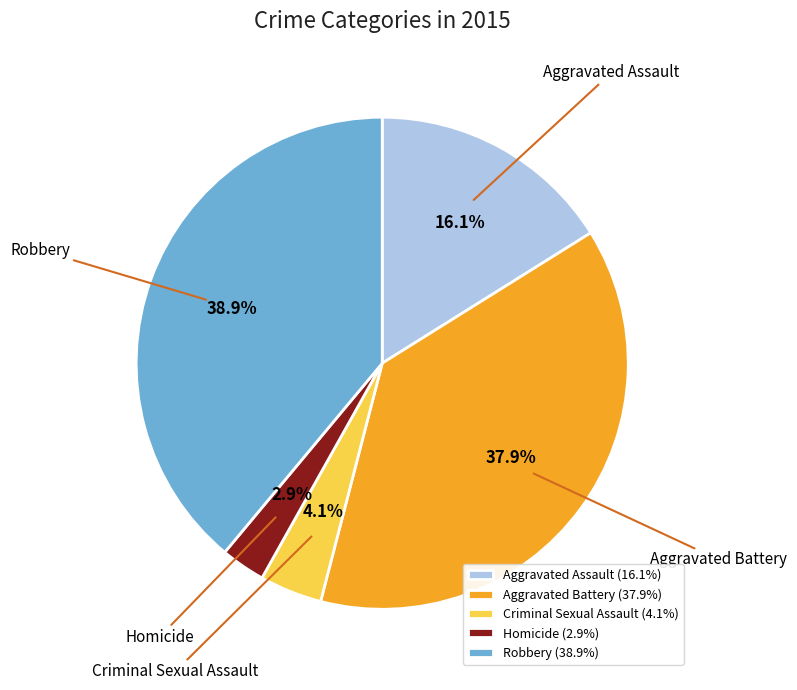

What percentage is the Aggravated Battery slice, to the nearest percent?

38%